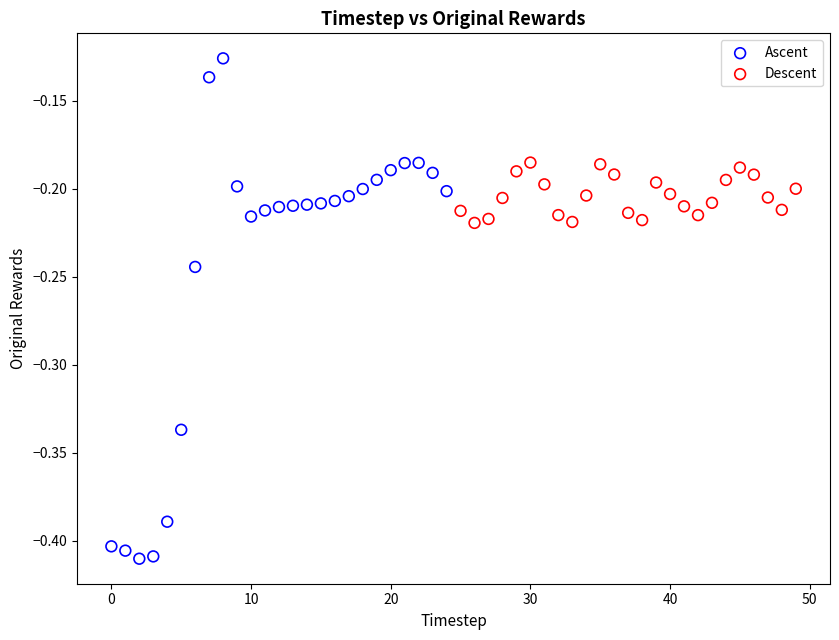

Which series contains the lowest Y value?

Ascent